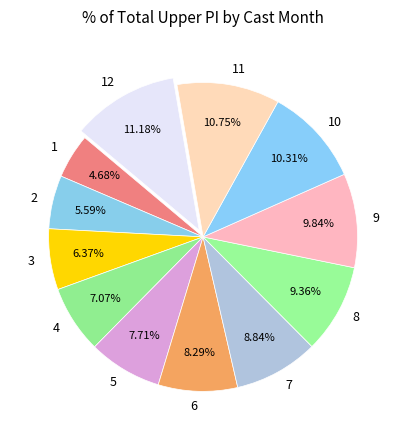

To the nearest percent, what is the difference between the 8 and 4 slice percentages?

2%